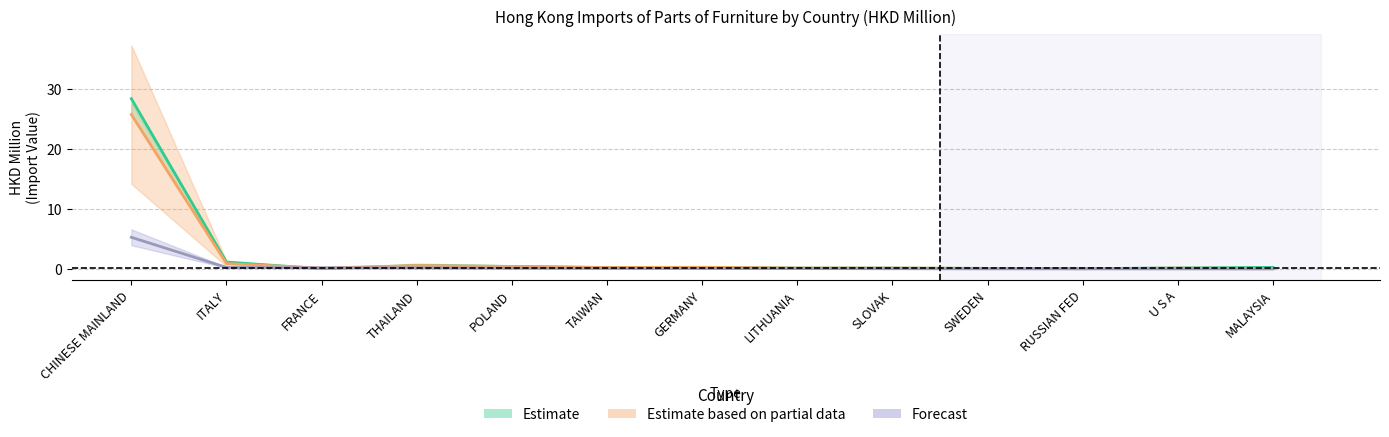

What position from the right is CHINESE MAINLAND?

13